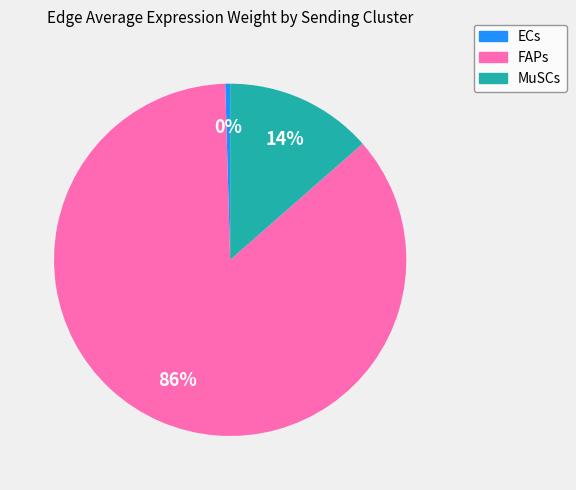

How many slices are in this pie chart?

3